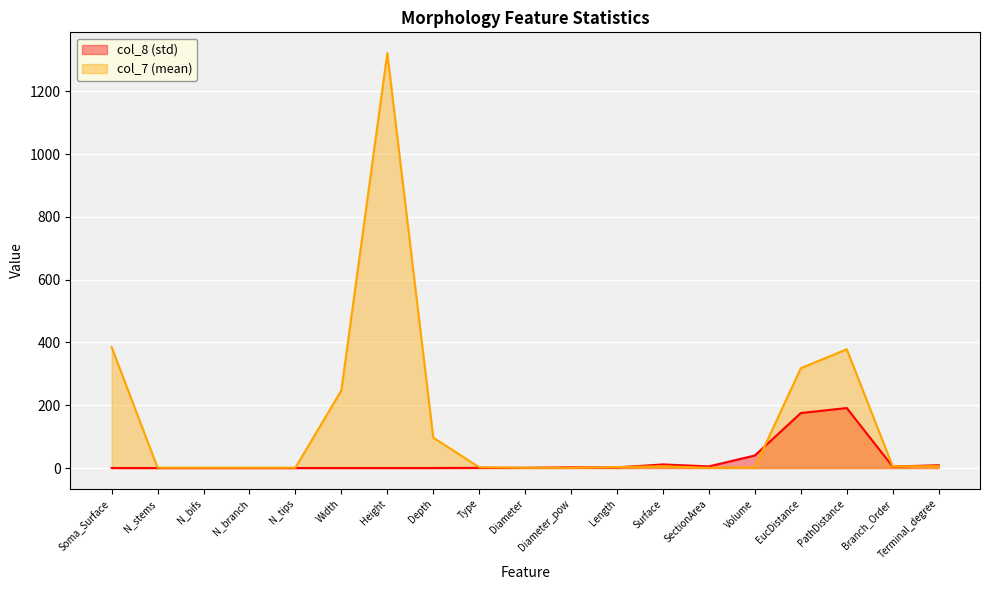

At which label does col_7 (mean) reach its peak?

Height